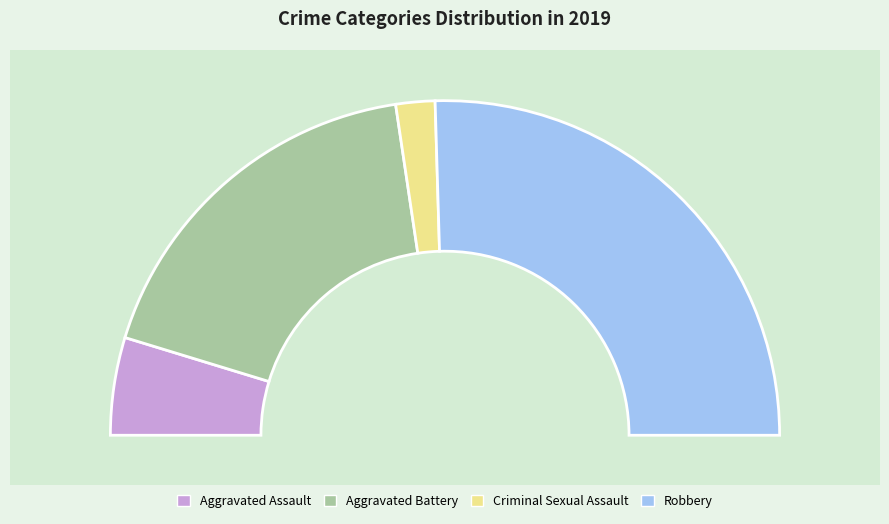

What is the change in value from Aggravated Assault to Robbery?

+22